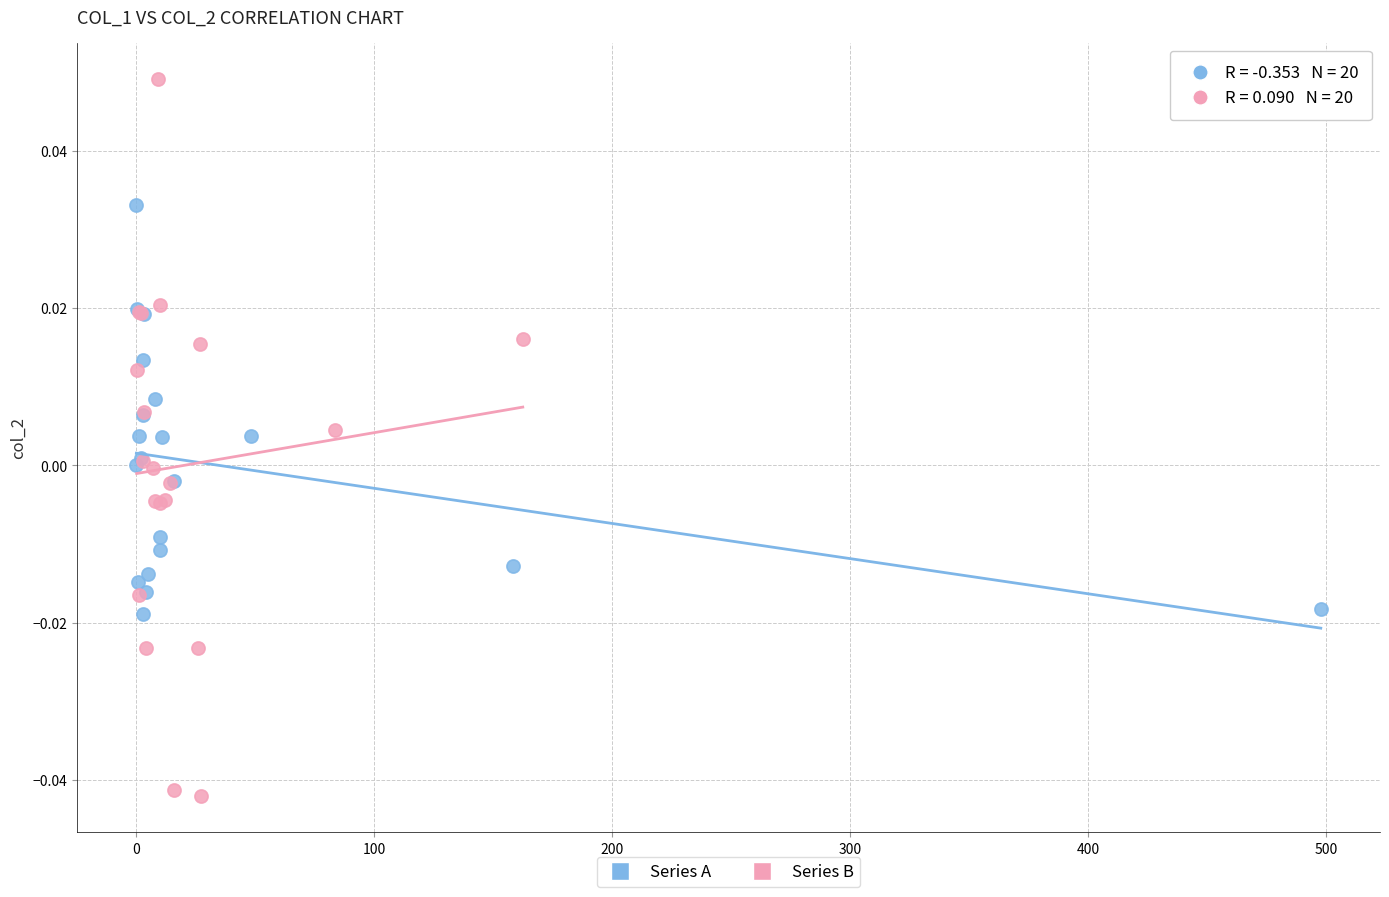

Which series has the largest Y range (max minus min)?

Series B